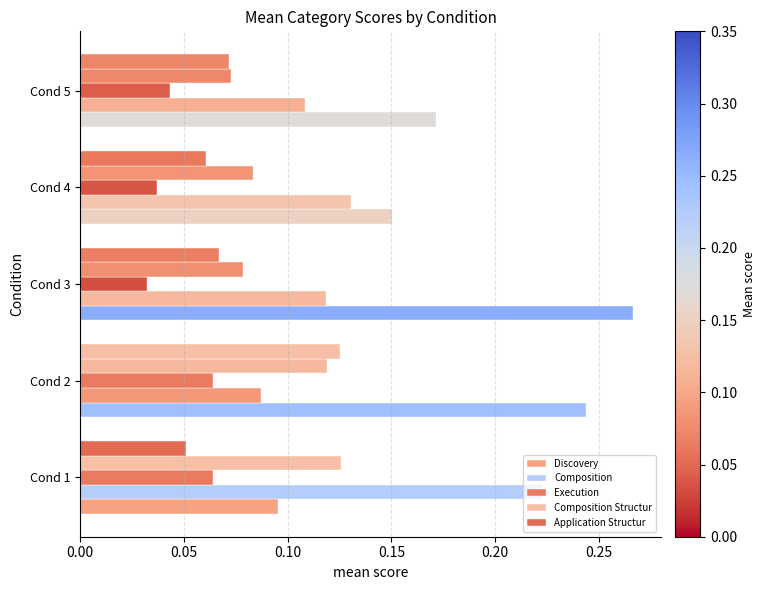

Count the number of categories in the chart.

5